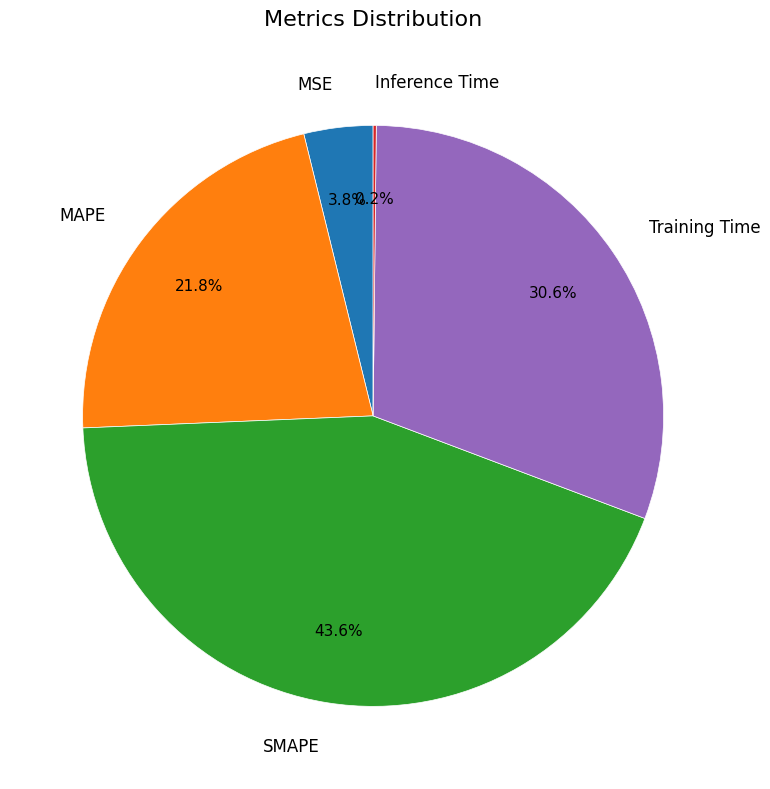

Which category has the biggest portion of the pie?

SMAPE